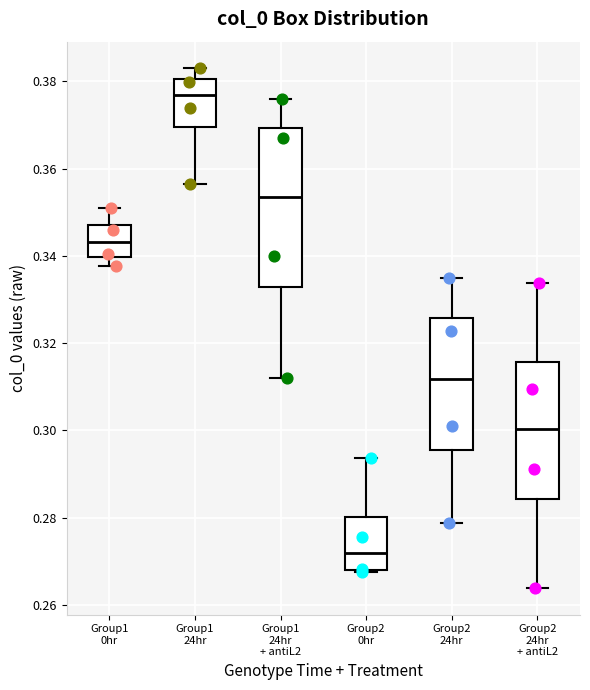

Which box is the tallest, from its lower edge to its upper edge?

Group1 24hr + antiL2